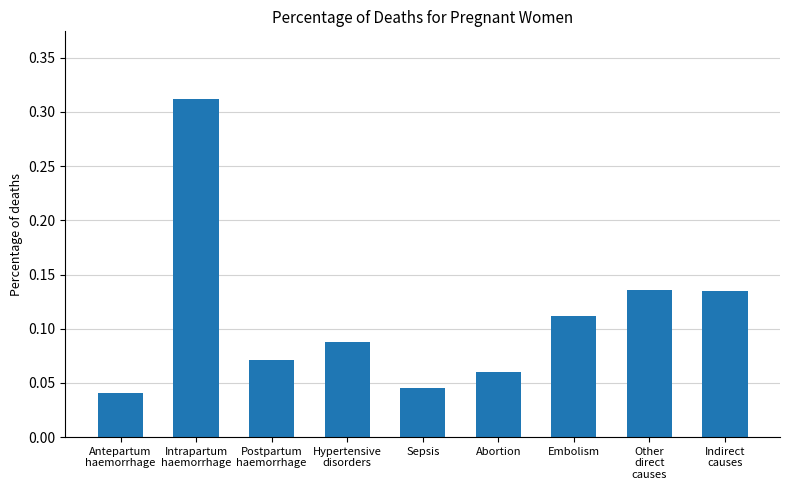

What is the sum of all values?

1.0